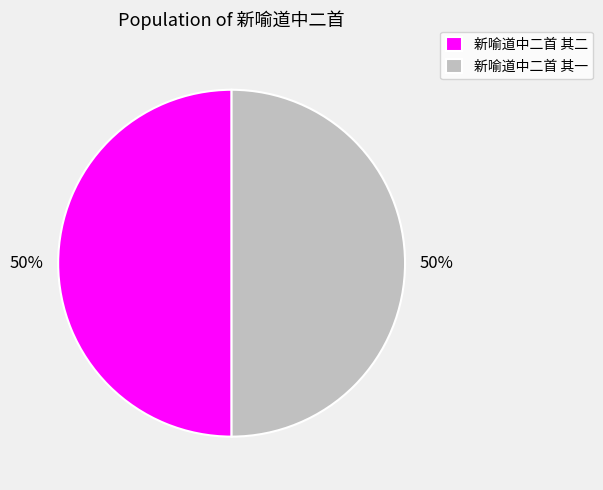

To the nearest percent, what percentage of the pie is 新喻道中二首 其一?

50%